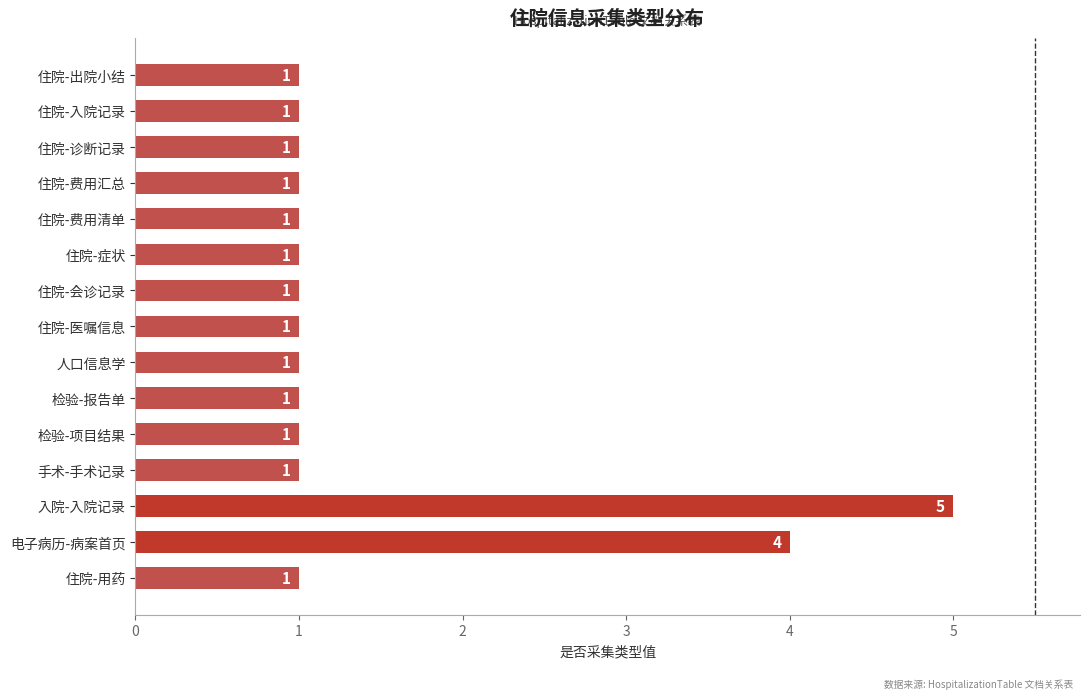

How many values are between 1 and 2?

13